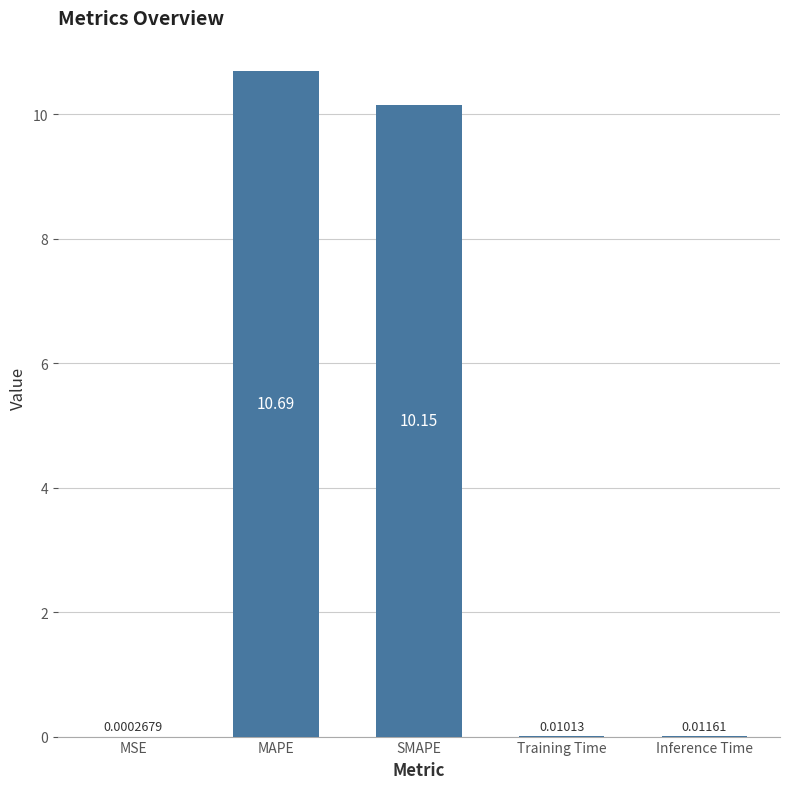

What is the change in value from MSE to MAPE?

+10.7